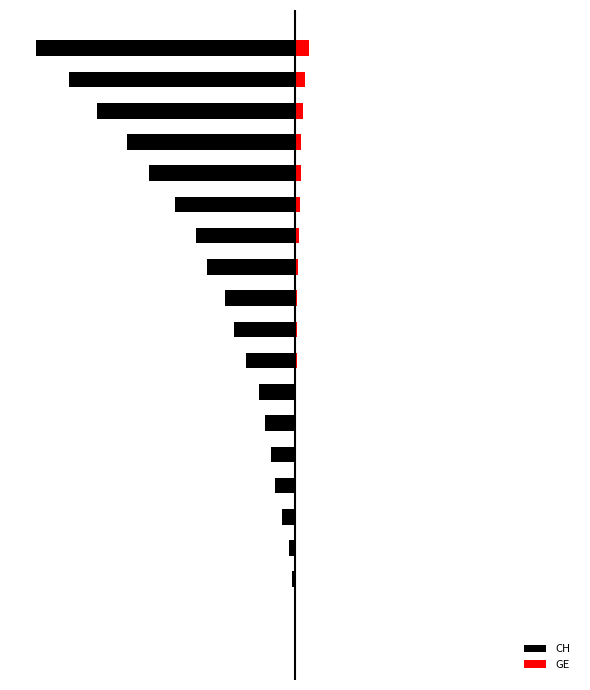

Reading left to right, what are all the values shown in this chart?

CH: 0	-1	-5	-10	-22	-33	-40	-49	-60	-81	-101	-116	-146	-165	-199	-242	-278	-328	-375	-430
GE: 0	0	0	0	0	1	1	2	2	4	4	4	5	6	9	10	10	13	16	23